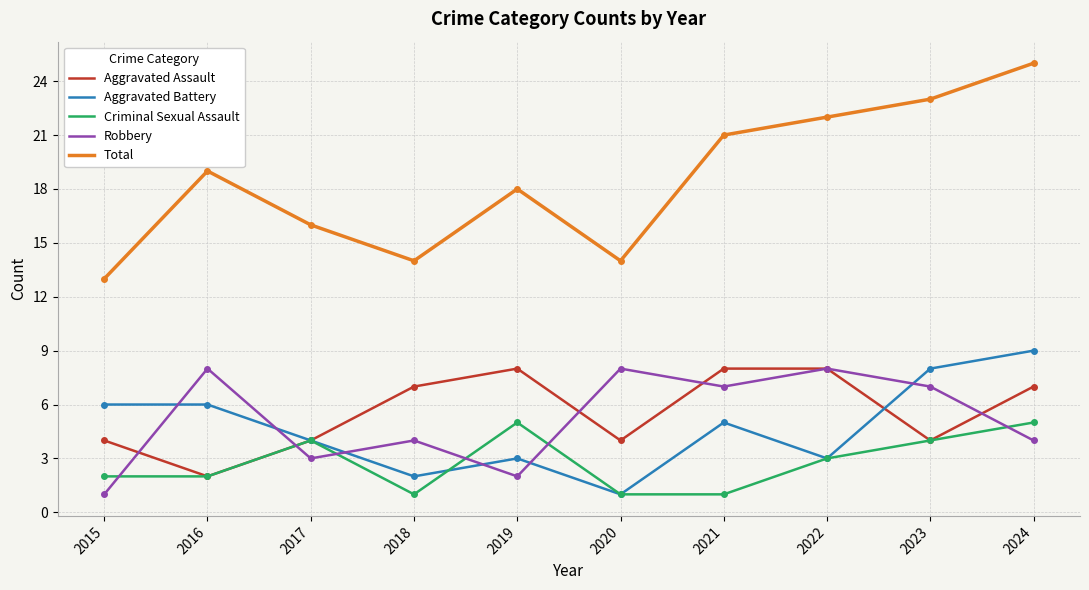

Is the value of Aggravated Battery at 2023 greater than the value of Robbery at 2019?

Yes